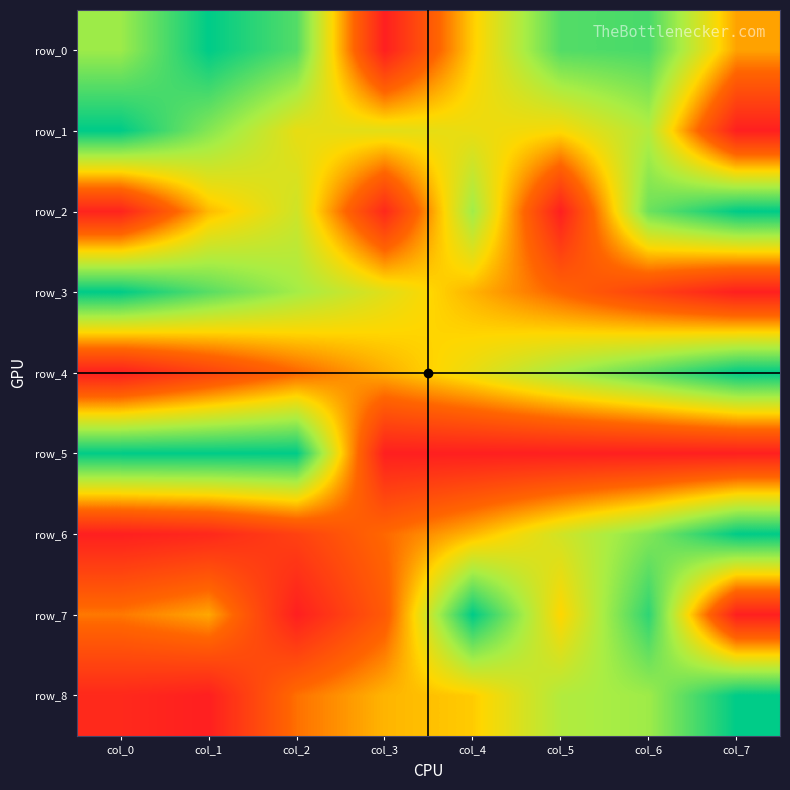

Reading right to left, what are all the values shown in this chart?

row_0: 0.4	0.9	0.9	0.5	0.0	0.9	1.0	0.7
row_1: 0.0	0.7	0.5	0.5	0.6	0.6	0.8	1.0
row_2: 1.0	0.8	0.0	0.7	0.0	0.6	0.4	0.0
row_3: 0.0	0.1	0.3	0.4	0.6	0.7	0.8	1.0
row_4: 1.0	0.8	0.7	0.6	0.4	0.3	0.1	0.0
row_5: 0.0	0.0	0.0	0.0	0.0	1.0	1.0	1.0
row_6: 1.0	0.8	0.6	0.4	0.3	0.1	0.0	0.0
row_7: 0.0	0.9	0.5	1.0	0.3	0.0	0.4	0.3
row_8: 1.0	0.7	0.7	0.5	0.4	0.3	0.0	0.0